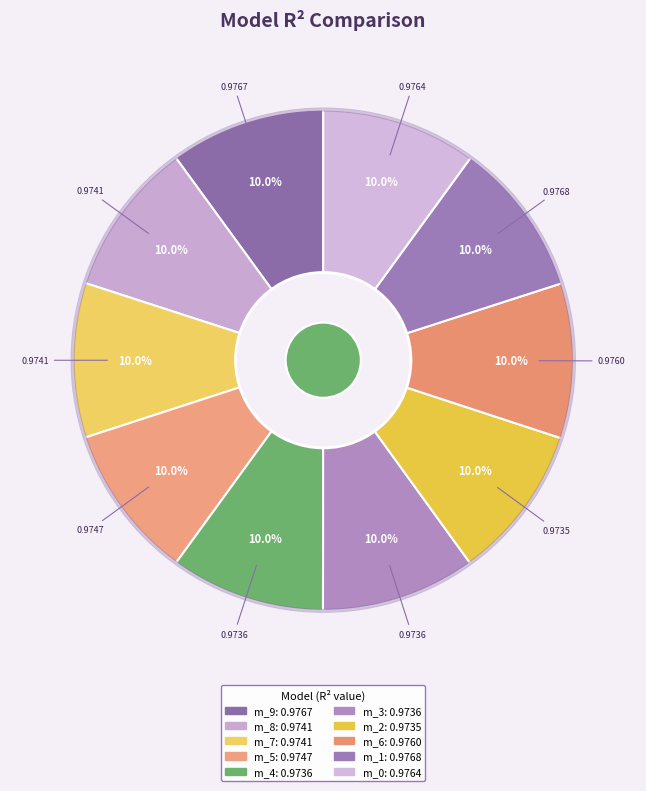

How many segments does this pie chart have?

10